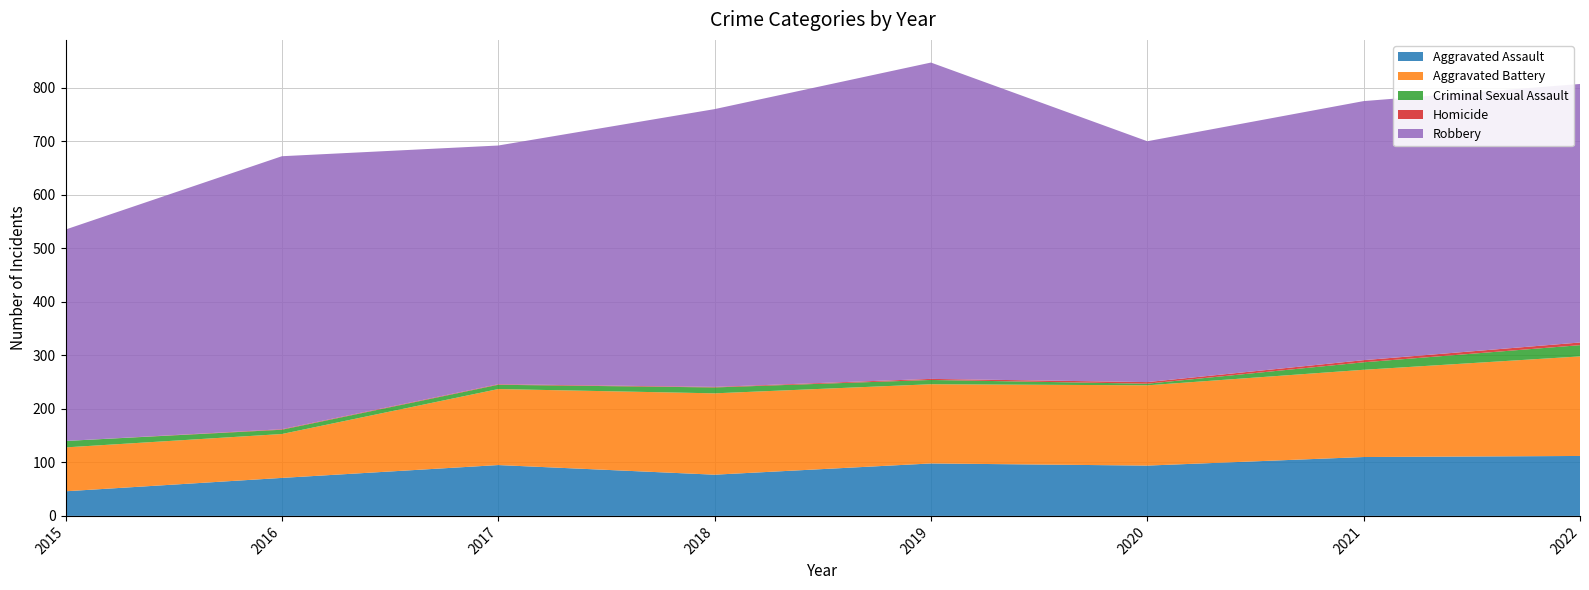

Reading left to right, what are all the values shown in this chart?

Aggravated Assault: 46	71	95	77	98	94	110	112
Aggravated Battery: 82	82	142	152	148	150	163	186
Criminal Sexual Assault: 12	8	8	11	8	3	14	21
Homicide: 0	1	1	1	2	3	4	5
Robbery: 395	510	446	519	591	450	484	483